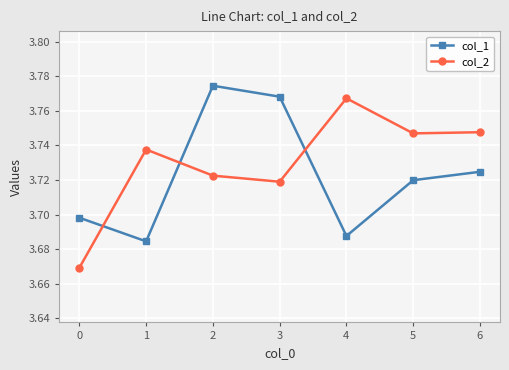

Which series has the widest spread of values?

col_2